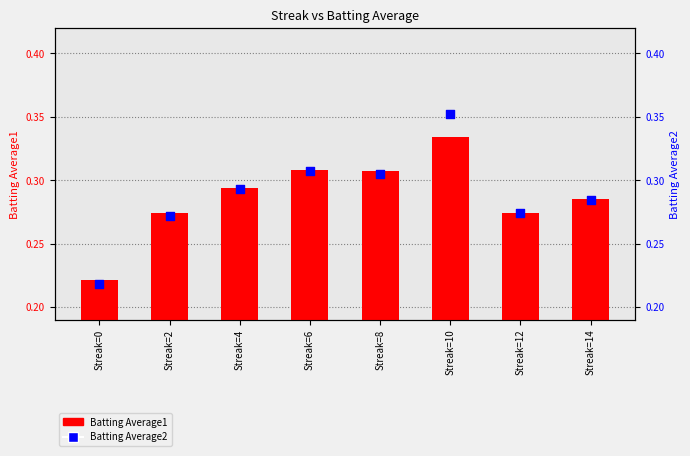

At how many categories does at least one series exceed 0?

8